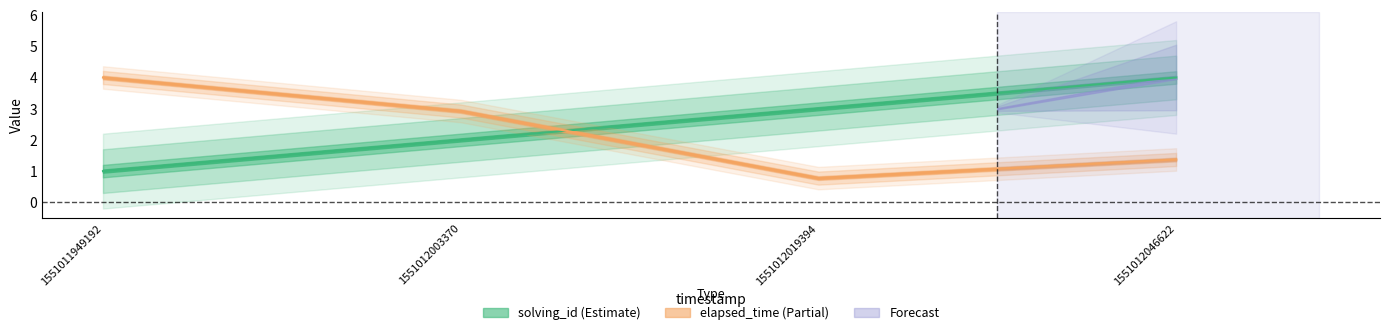

At which label does solving_id first exceed 3?

1551012046622